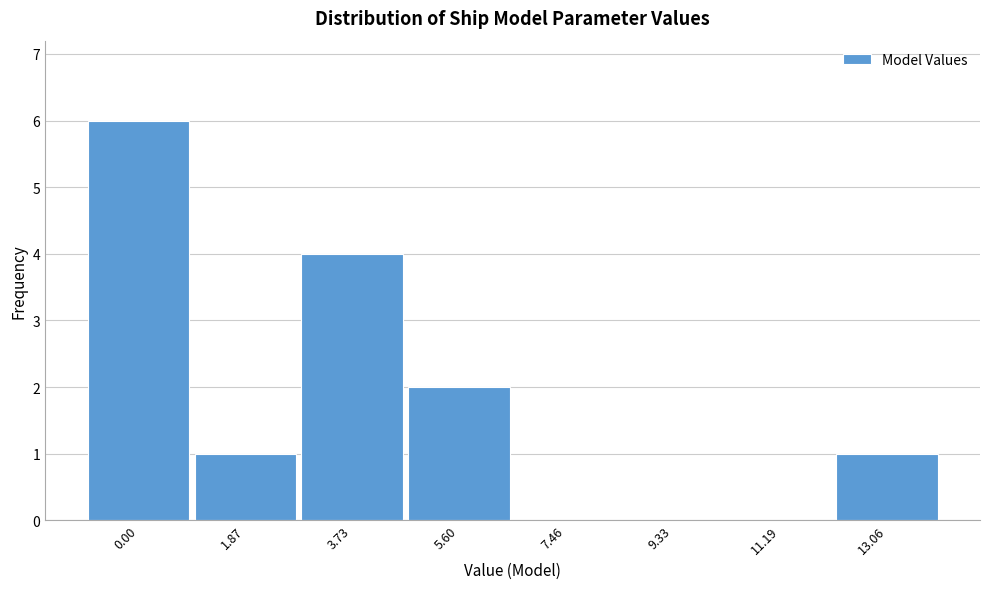

Reading left to right, what are all the values shown in this chart?

0.00=6	1.87=1	3.73=4	5.60=2	7.46=0	9.33=0	11.19=0	13.06=1